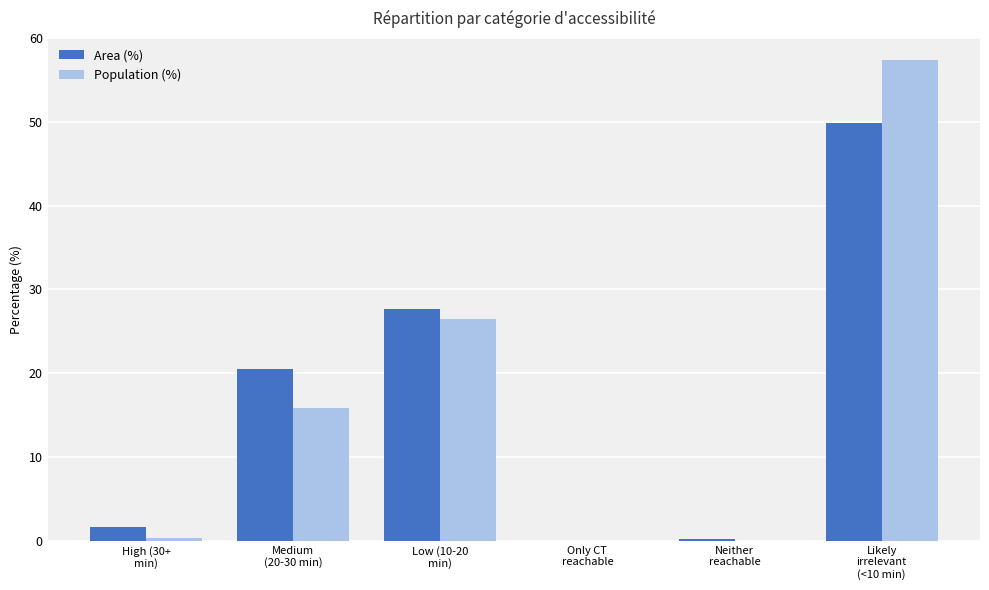

What is the maximum value shown in the chart?

57.4